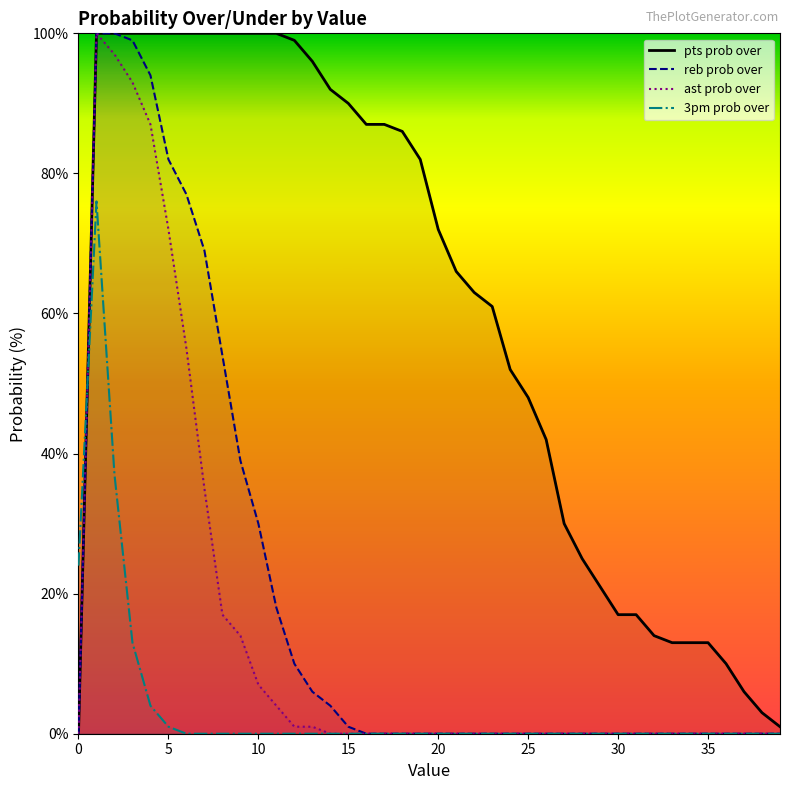

The value of 3pm prob over at 3 is 13. True or false?

True